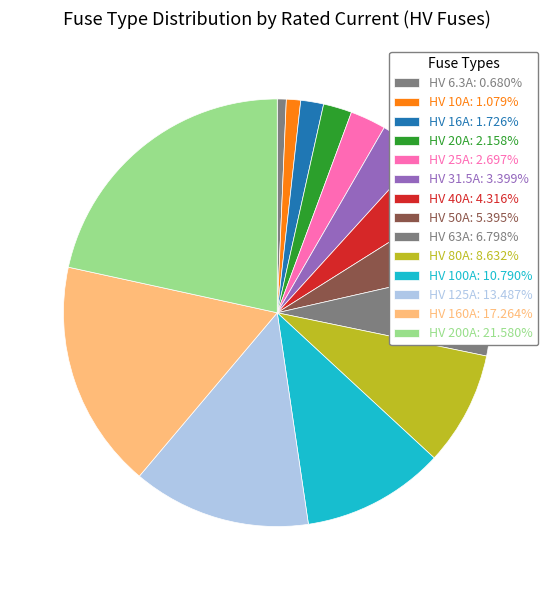

To the nearest percent, what portion does HV 20A represent?

2%